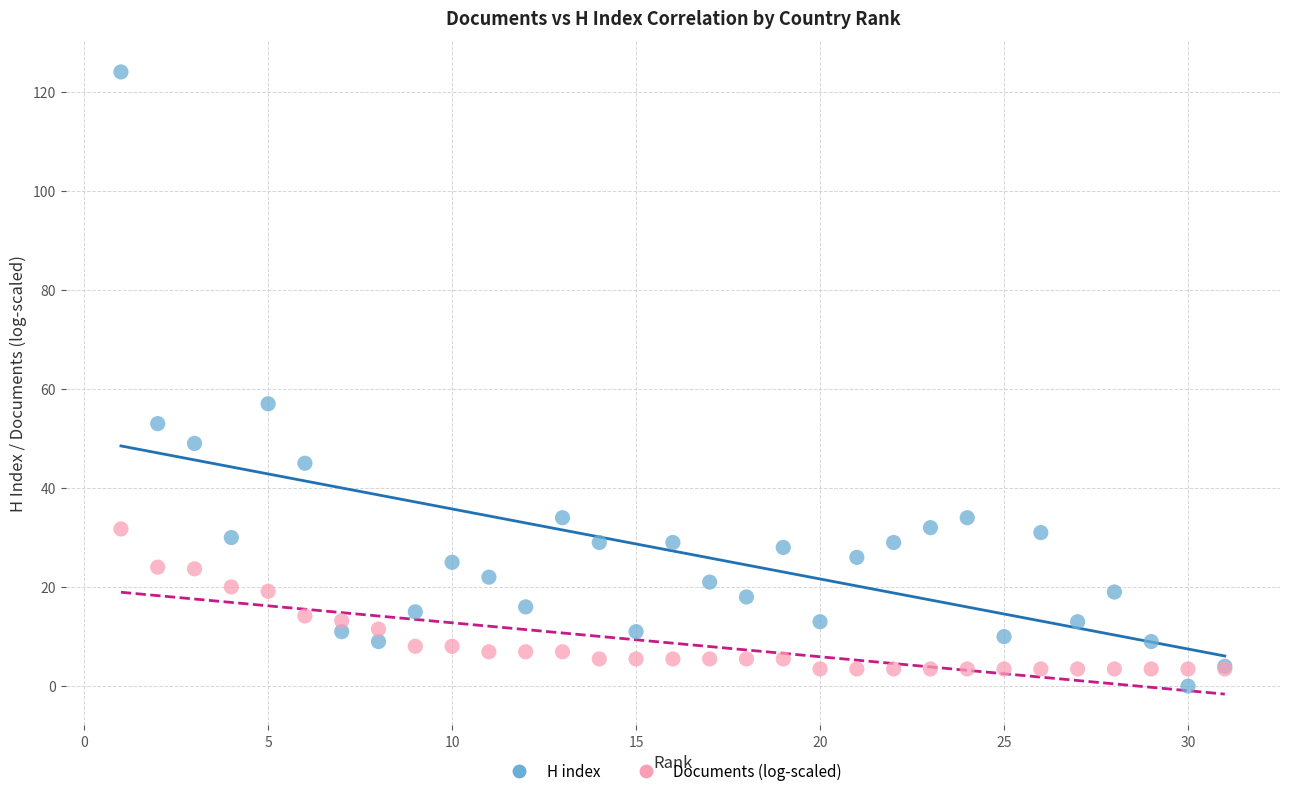

Which series reaches the maximum Y coordinate?

H index